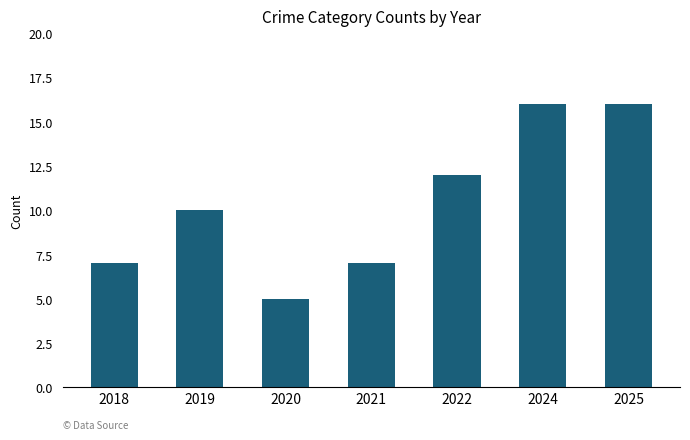

How many distinct data groups are displayed?

1